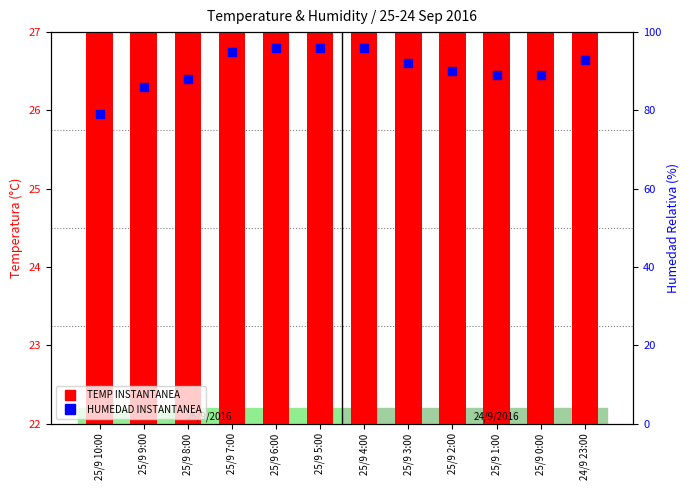

Is the value of TEMP INSTANTANEA at 25/9 3:00 greater than the value of HUMEDAD INSTANTANEA at 25/9 0:00?

No